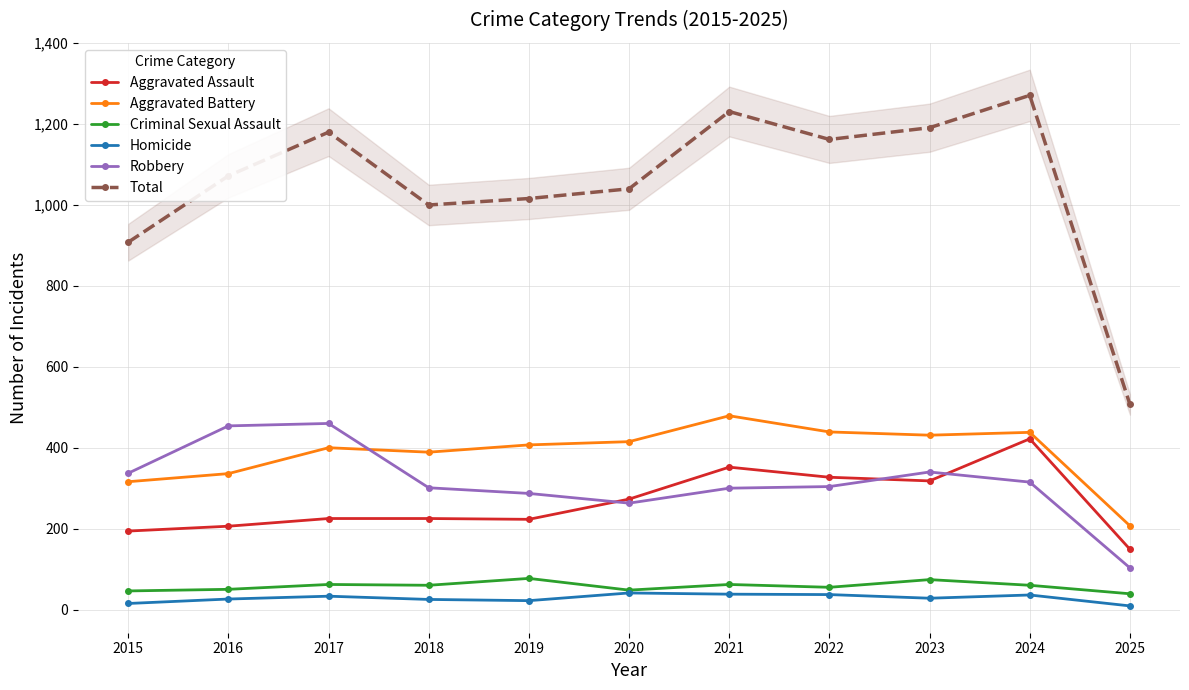

Rank the series at 2022 from lowest to highest value.

Homicide, Criminal Sexual Assault, Robbery, Aggravated Assault, Aggravated Battery, Total